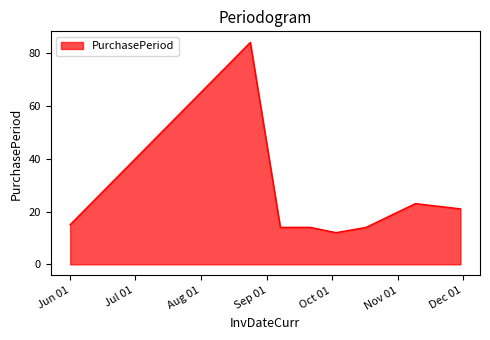

Does the chart have visible grid lines?

No